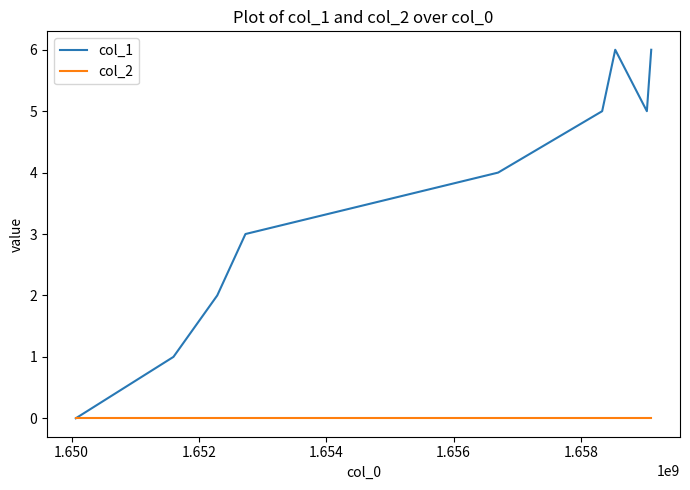

List the series in order of their peak value, highest first.

col_1, col_2